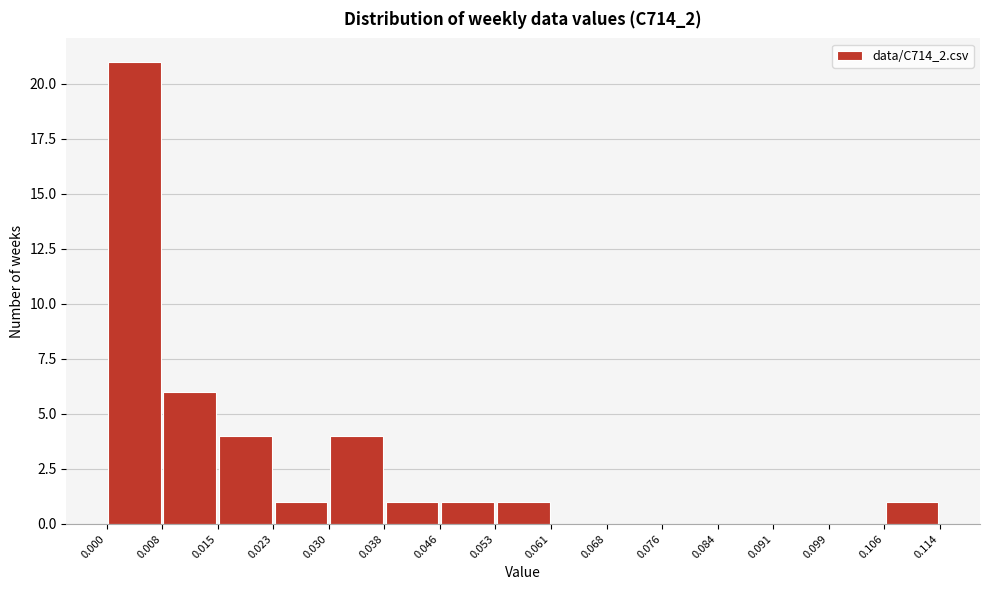

Reading left to right, list every bar in this chart as the range it spans on the x-axis followed by its height. The values are not printed on the chart, so give them approximately, as read against the axis.

0.000 to 0.008: 21
0.008 to 0.015: 6
0.015 to 0.023: 4
0.023 to 0.030: 1
0.030 to 0.038: 4
0.038 to 0.046: 1
0.046 to 0.053: 1
0.053 to 0.061: 1
0.061 to 0.068: 0
0.068 to 0.076: 0
0.076 to 0.084: 0
0.084 to 0.091: 0
0.091 to 0.099: 0
0.099 to 0.106: 0
0.106 to 0.114: 1